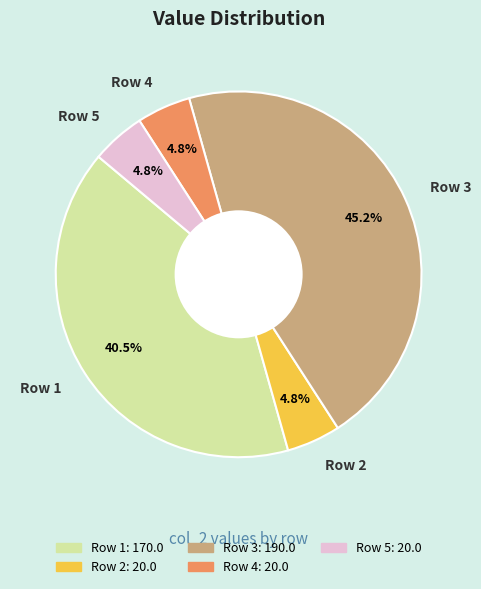

To the nearest percent, what percentage of the pie is Row 2?

5%